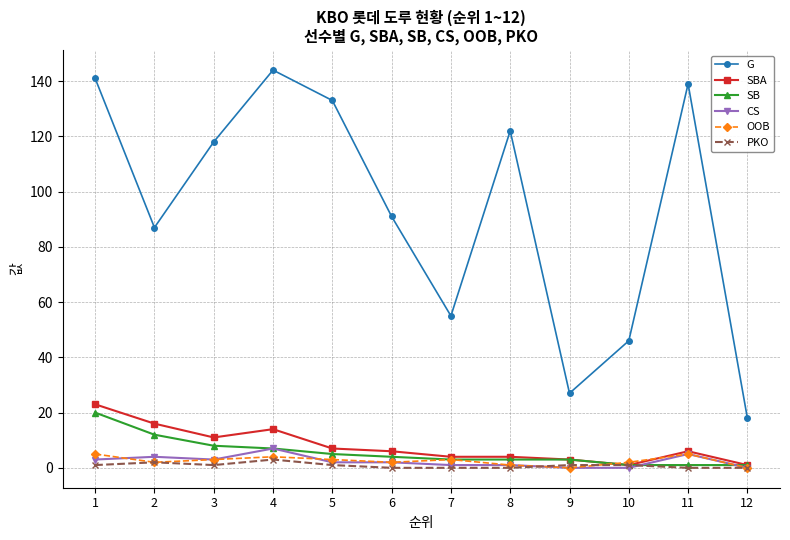

What is the maximum value shown in the chart?

144